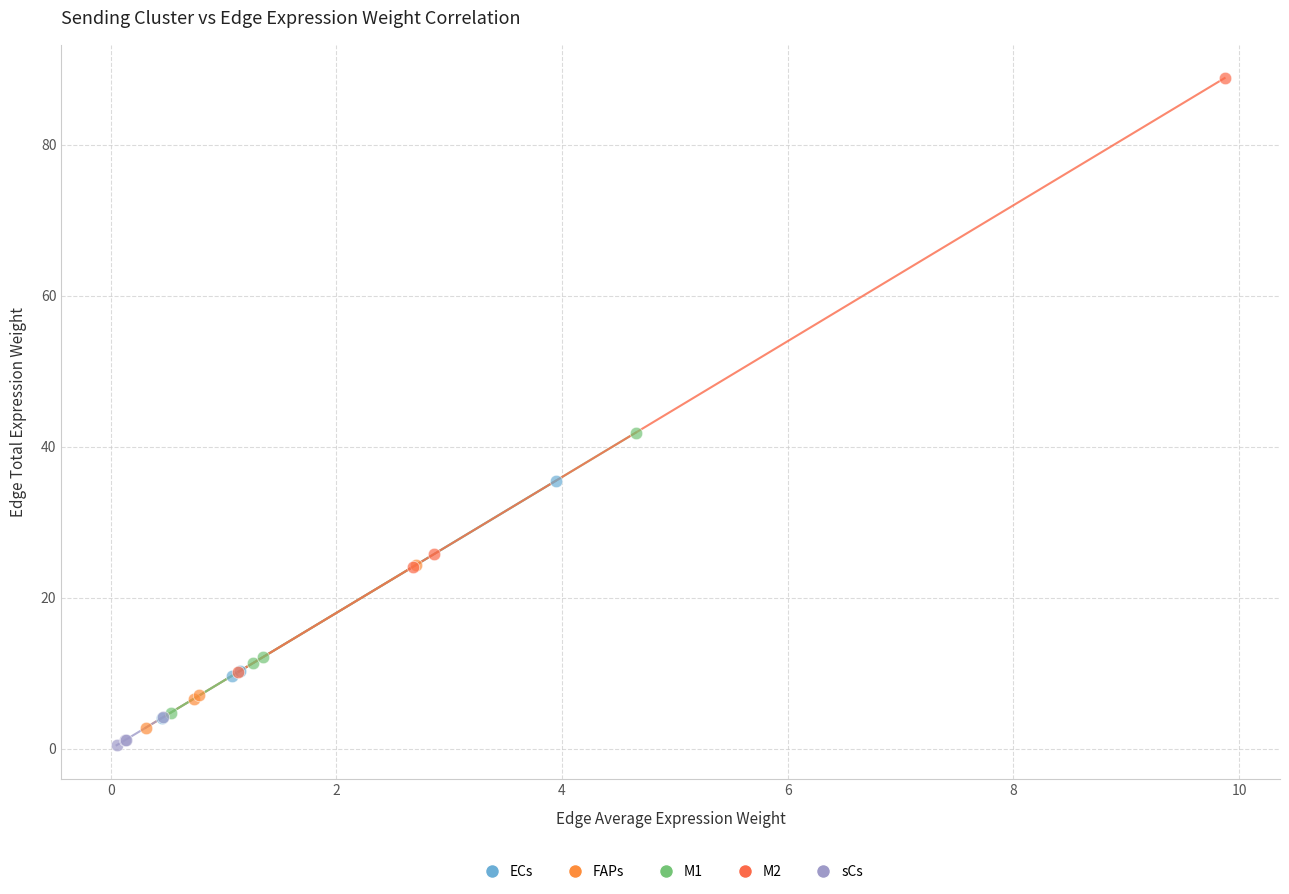

Which series has the largest Y range (max minus min)?

M2